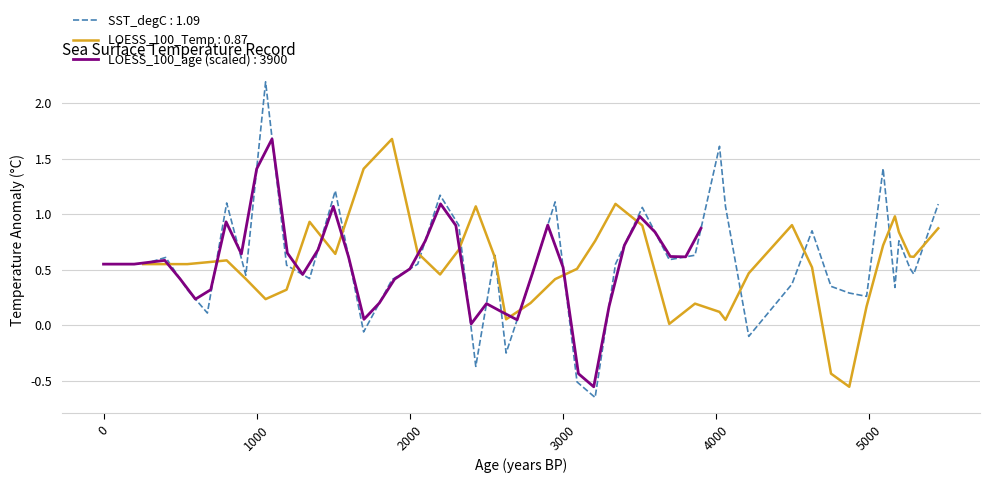

How many values in LOESS_100_Temp are below zero?

2